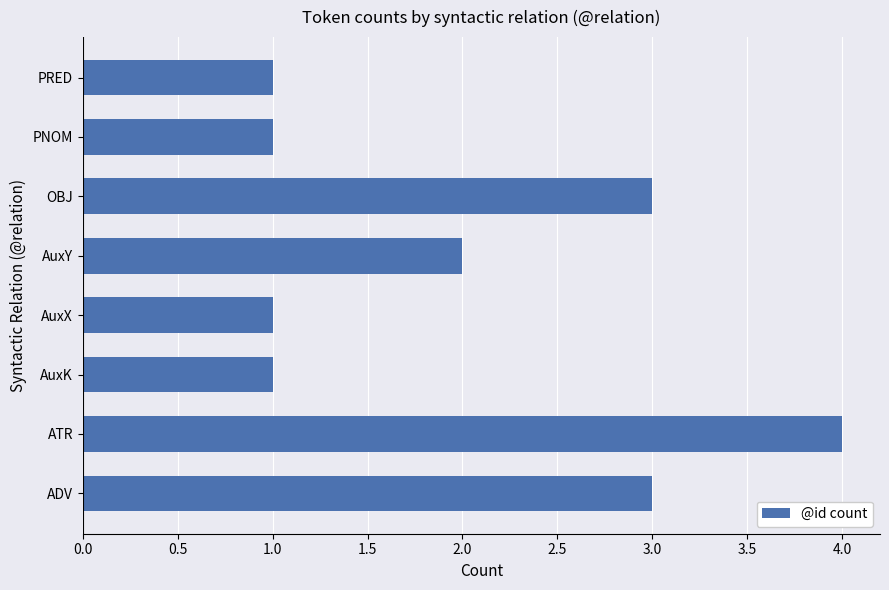

What is the smallest value displayed?

1